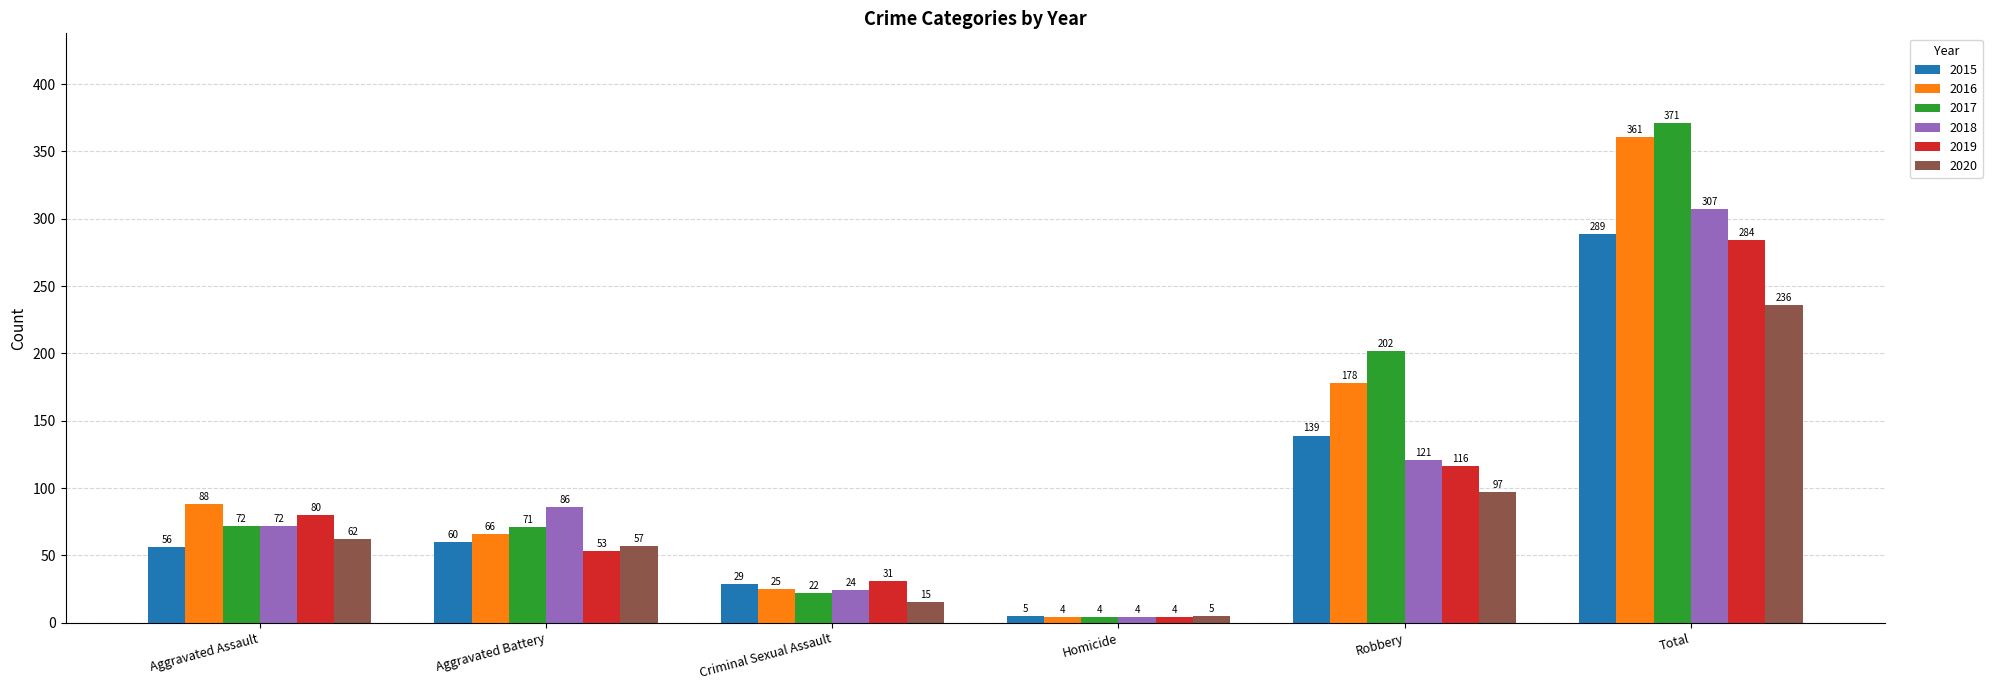

The 2018 series shows 86 at Aggravated Battery. True or false?

True